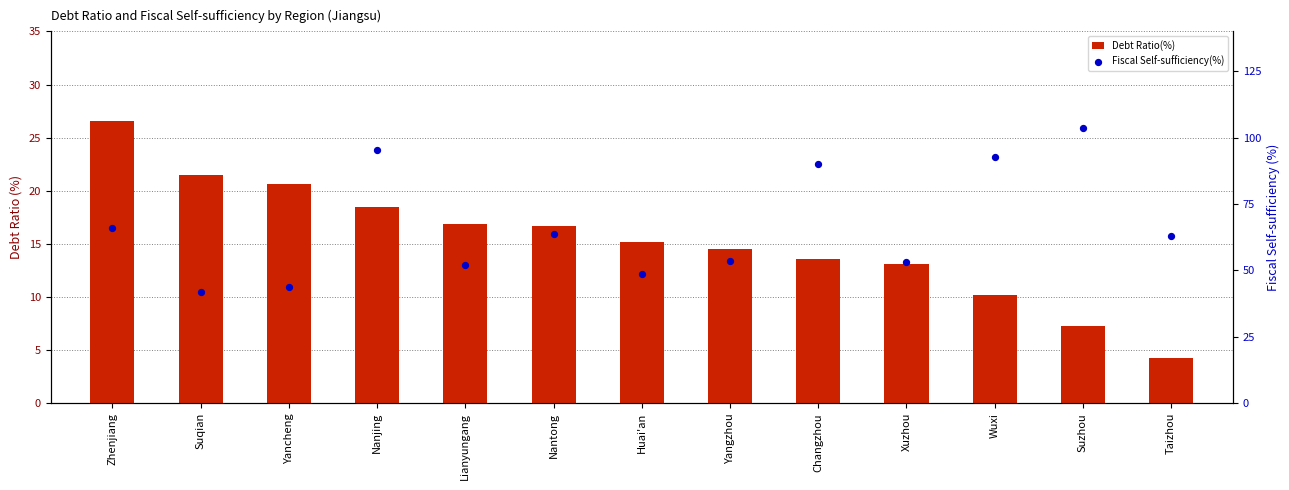

At how many categories does at least one series exceed 32?

13